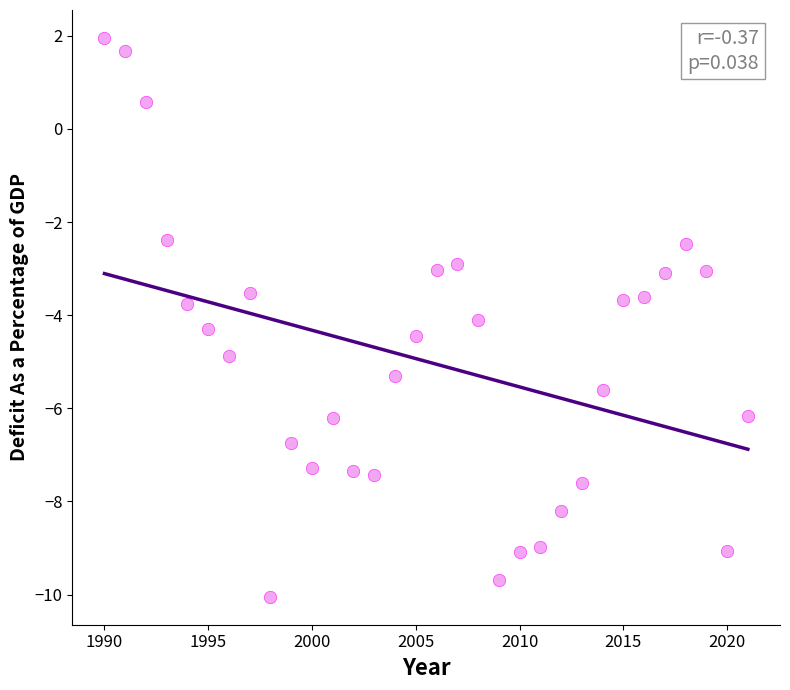

What is the range of X values (max minus min)?

31.0